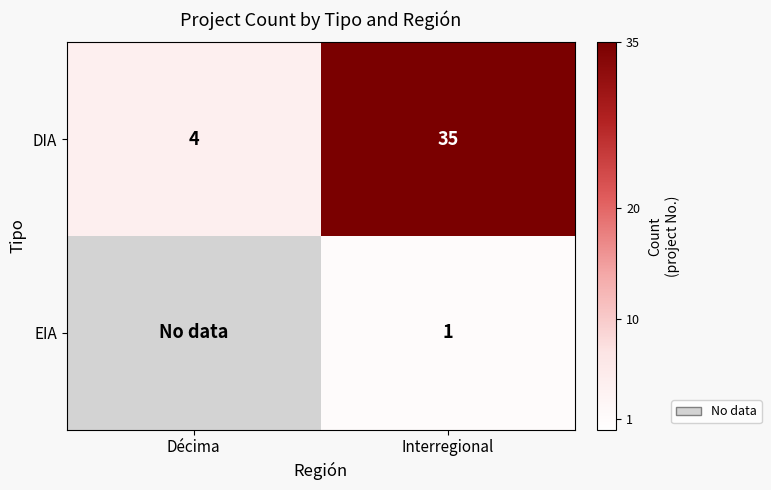

At which category does the chart reach its peak across all series?

Interregional